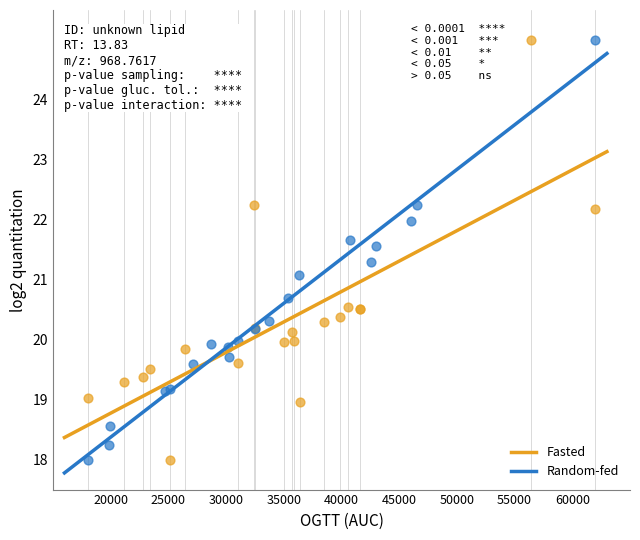

What are all the series names shown in the legend?

Fasted, Random-fed